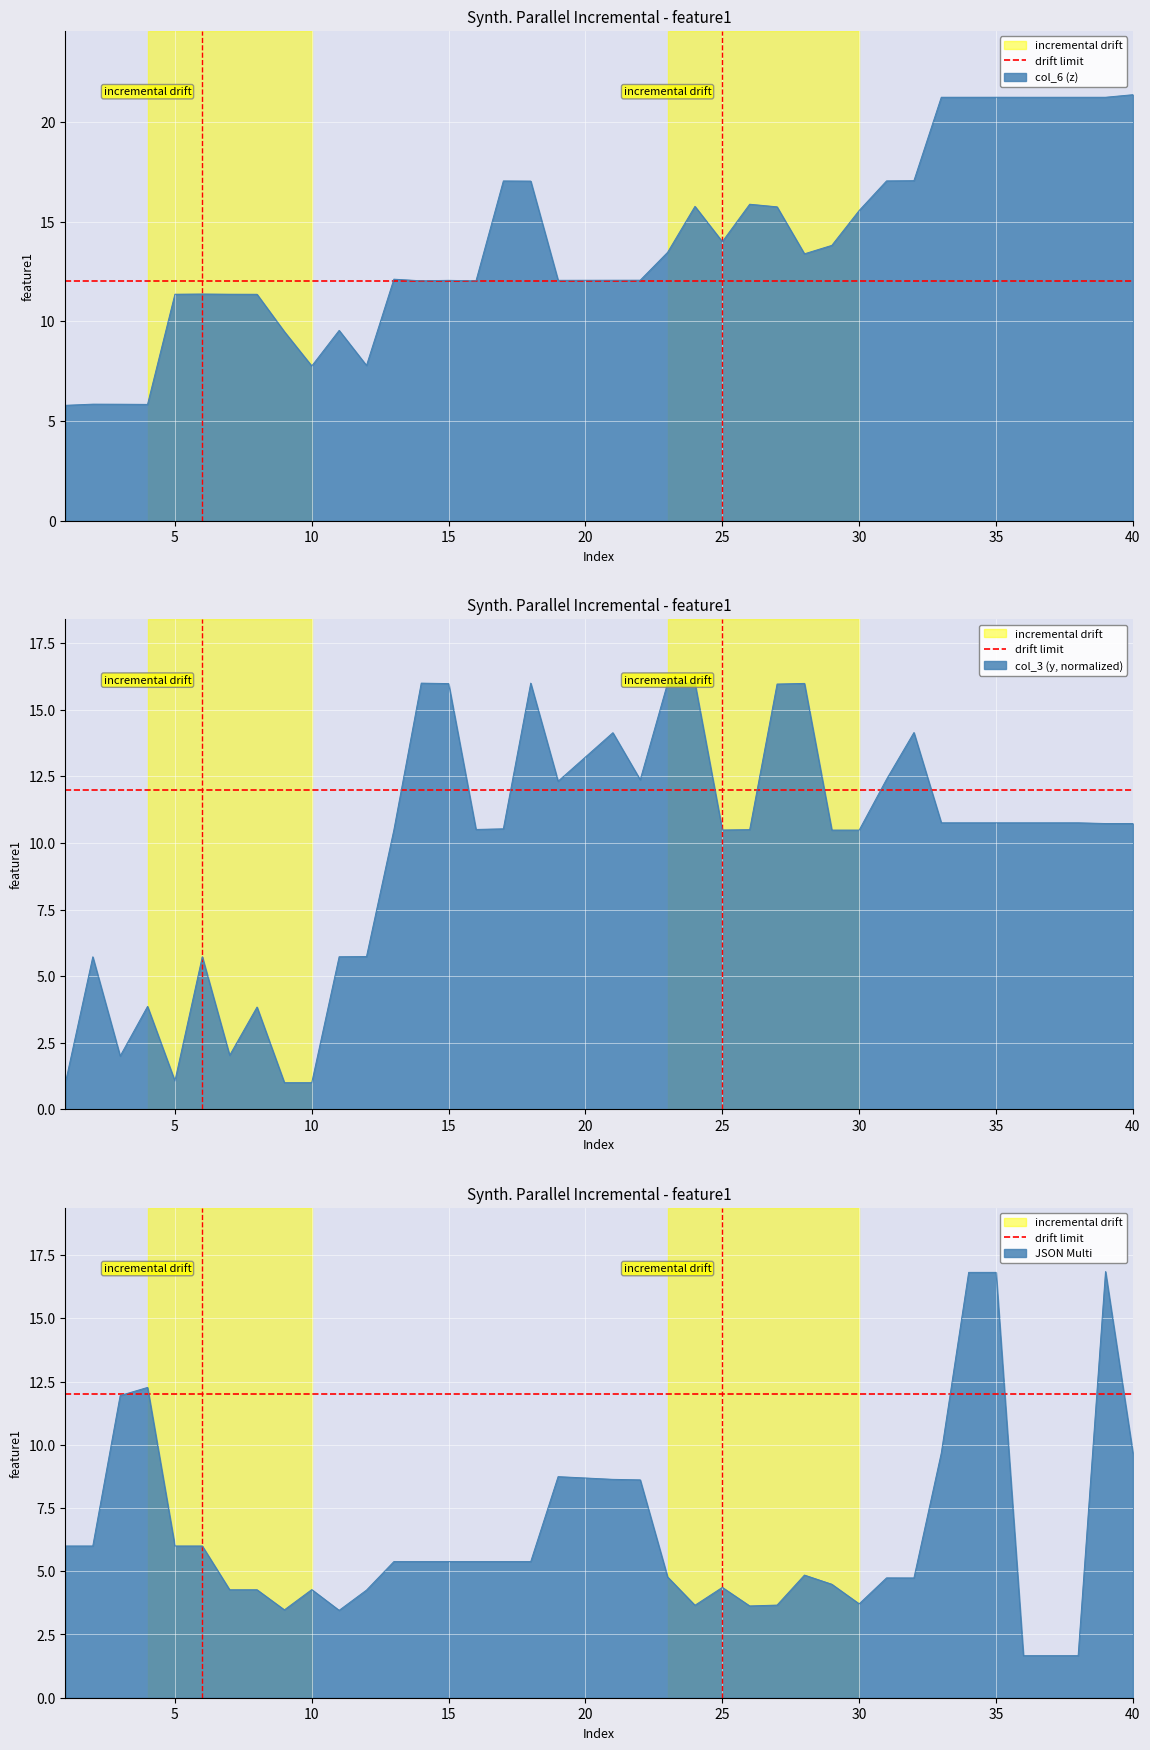

What is the total value across all series at 30?

29.8